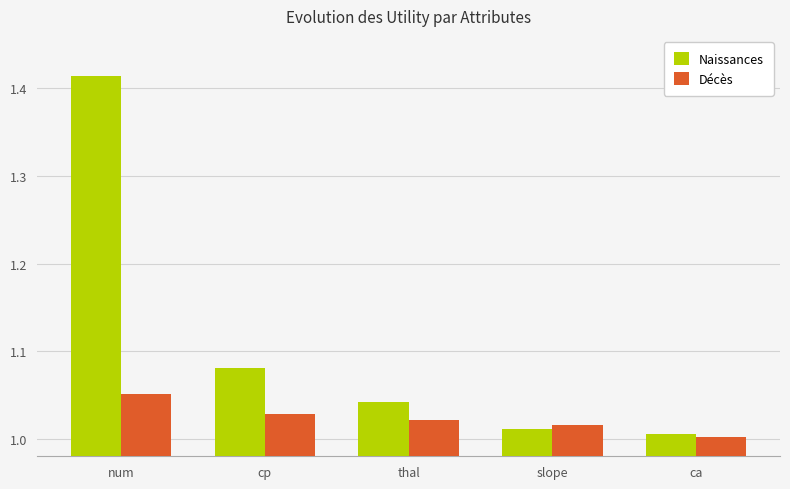

The value of Décès at cp is 1.0. True or false?

True